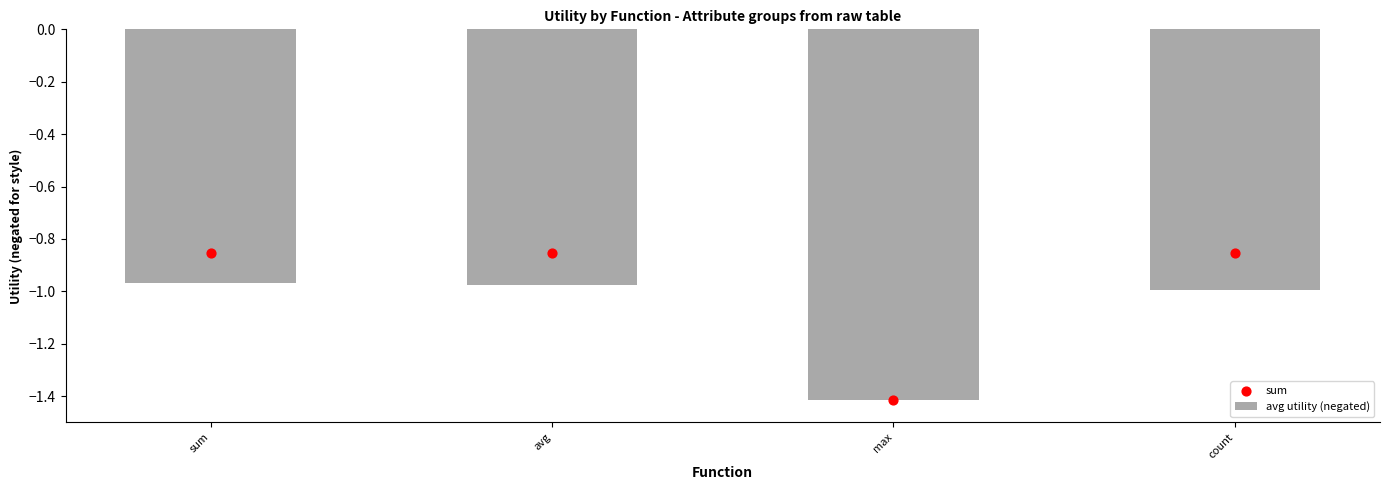

What is the change in value from max to count?

+0.4